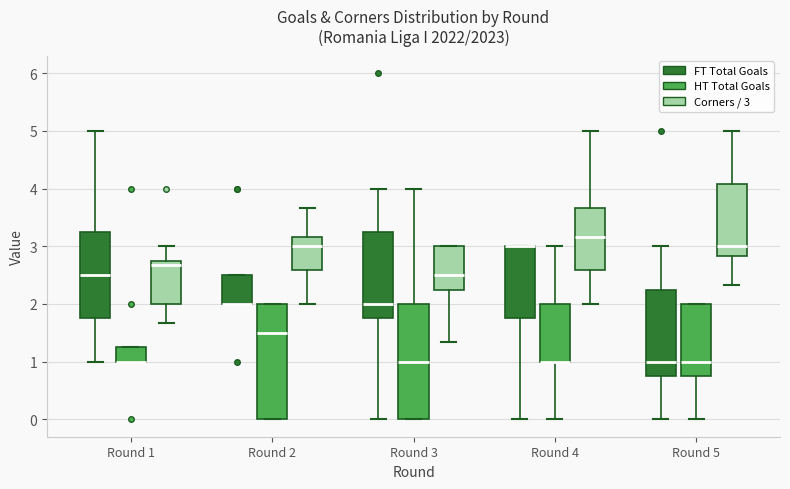

Reading left to right, transcribe this box plot: for each box, give where its median line is, the range the box spans, and where its two whiskers end, as read against the y-axis. The values are not printed on the chart, so give them approximately, as read against the axis.

Round 1 (FT Total Goals): median 2.5, box 1.8 to 3.3, whiskers 1.0 to 5.0
Round 1 (HT Total Goals): median 1.0 (drawn on the box's lower edge), box 1.0 to 1.3, whiskers 1.0 to 1.3
Round 1 (Corners / 3): median 2.7, box 2.0 to 2.8, whiskers 1.7 to 3.0
Round 2 (FT Total Goals): median 2.0 (drawn on the box's lower edge), box 2.0 to 2.5, whiskers 2.0 to 2.5
Round 2 (HT Total Goals): median 1.5, box 0.0 to 2.0, whiskers 0.0 to 2.0
Round 2 (Corners / 3): median 3.0, box 2.6 to 3.2, whiskers 2.0 to 3.7
Round 3 (FT Total Goals): median 2.0, box 1.8 to 3.3, whiskers 0.0 to 4.0
Round 3 (HT Total Goals): median 1.0, box 0.0 to 2.0, whiskers 0.0 to 4.0
Round 3 (Corners / 3): median 2.5, box 2.3 to 3.0, whiskers 1.3 to 3.0
Round 4 (FT Total Goals): median 3.0 (drawn on the box's upper edge), box 1.8 to 3.0, whiskers 0.0 to 3.0
Round 4 (HT Total Goals): median 1.0 (drawn on the box's lower edge), box 1.0 to 2.0, whiskers 0.0 to 3.0
Round 4 (Corners / 3): median 3.2, box 2.6 to 3.7, whiskers 2.0 to 5.0
Round 5 (FT Total Goals): median 1.0, box 0.8 to 2.3, whiskers 0.0 to 3.0
Round 5 (HT Total Goals): median 1.0, box 0.8 to 2.0, whiskers 0.0 to 2.0
Round 5 (Corners / 3): median 3.0, box 2.8 to 4.1, whiskers 2.3 to 5.0